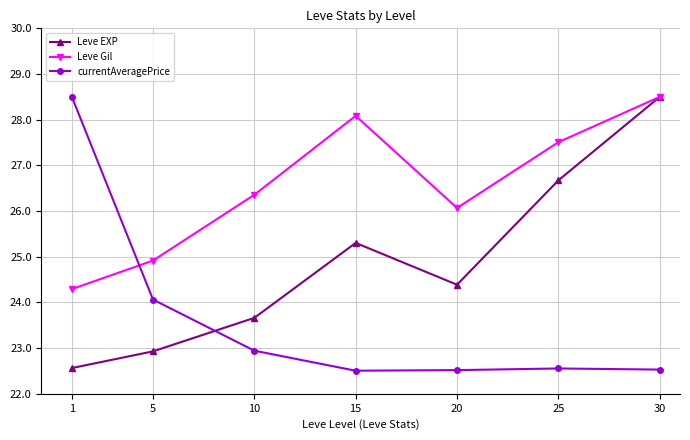

What is the difference between the highest and lowest values at 10?

3.4